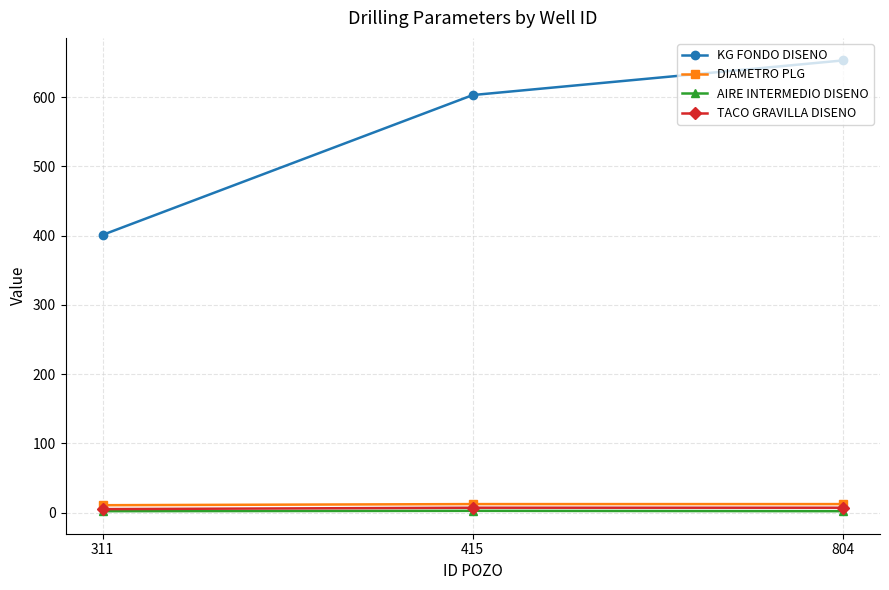

What is the value of the DIAMETRO PLG point at the 1st from the left?

10.6